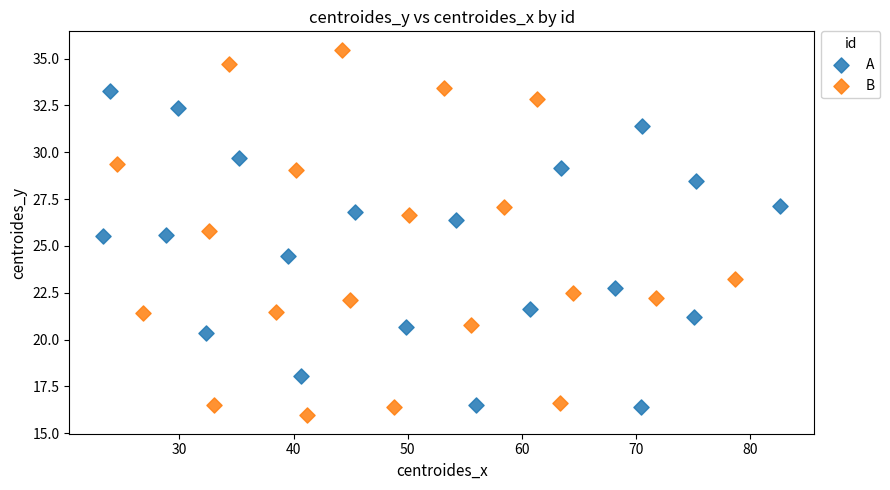

Which series has the widest spread of Y values?

B